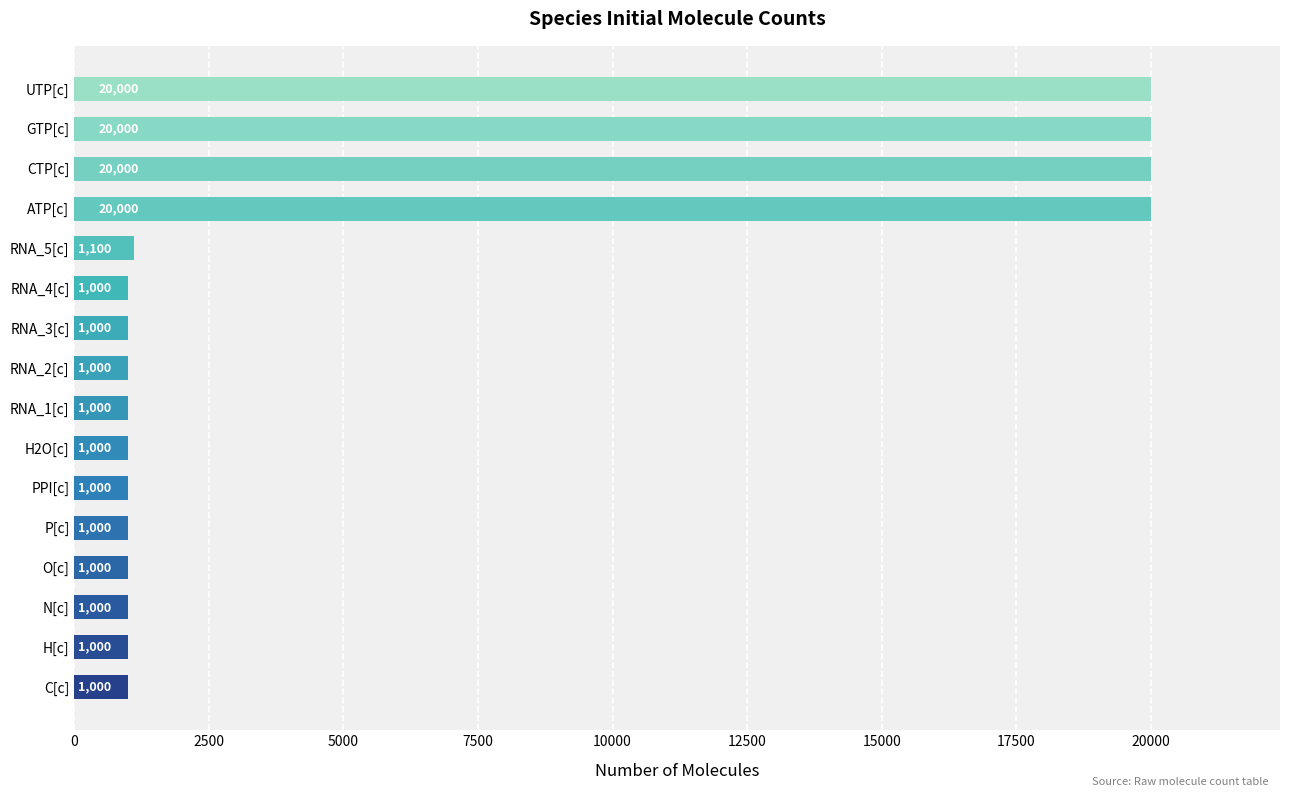

How many distinct data groups are displayed?

1